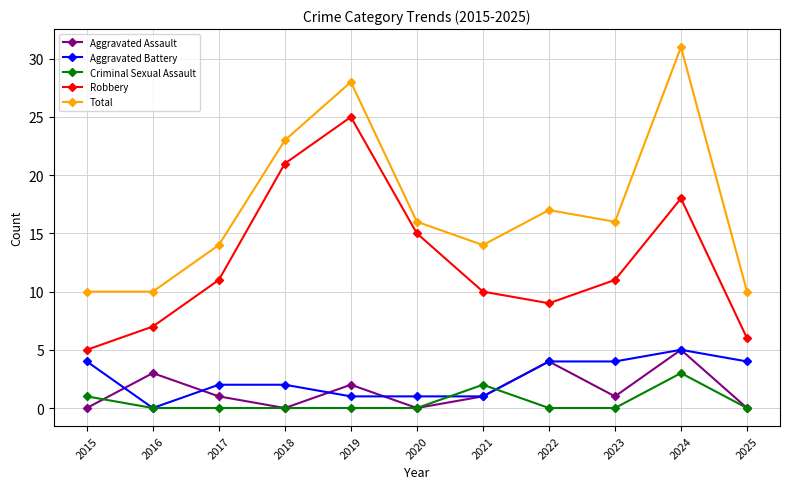

At which label is Aggravated Assault closest to 2?

2019